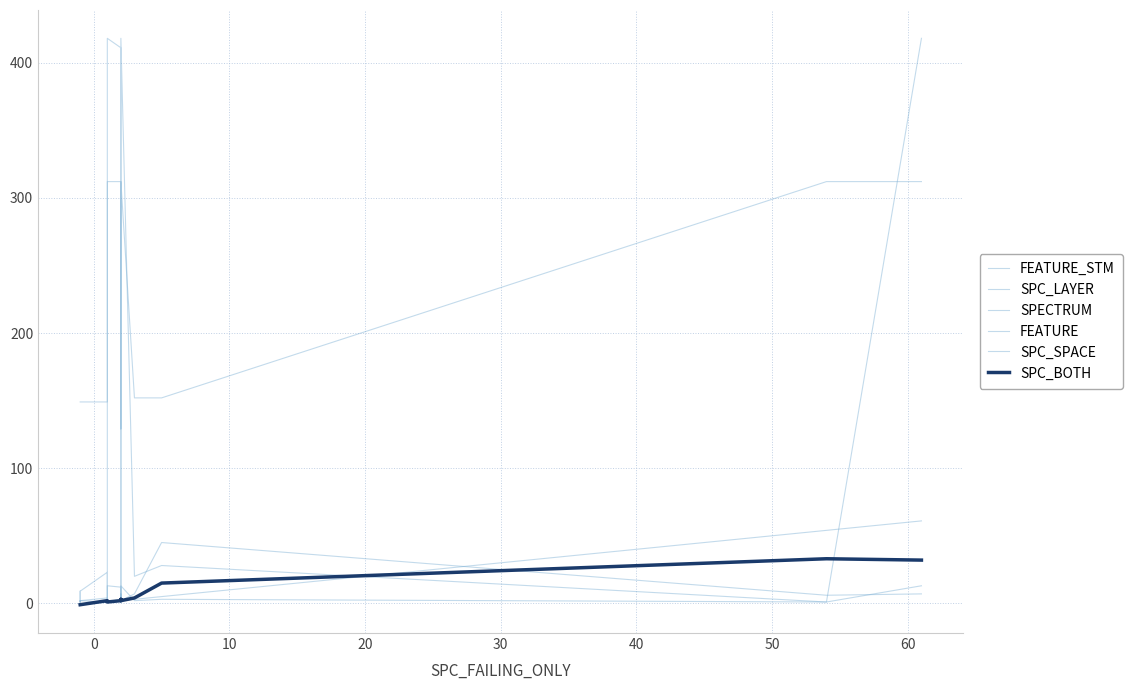

The SPC_LAYER series shows 3 at 60. True or false?

False